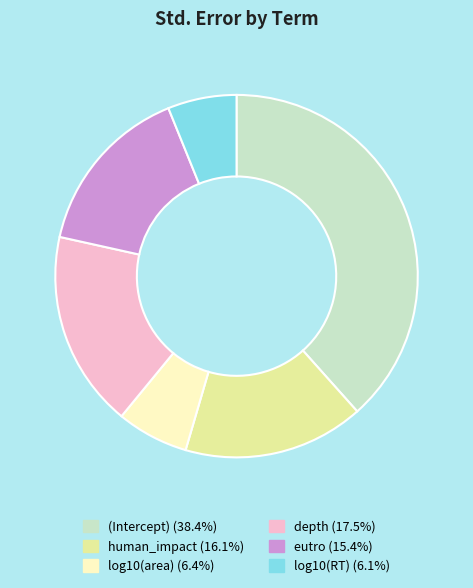

How many segments does this pie chart have?

6